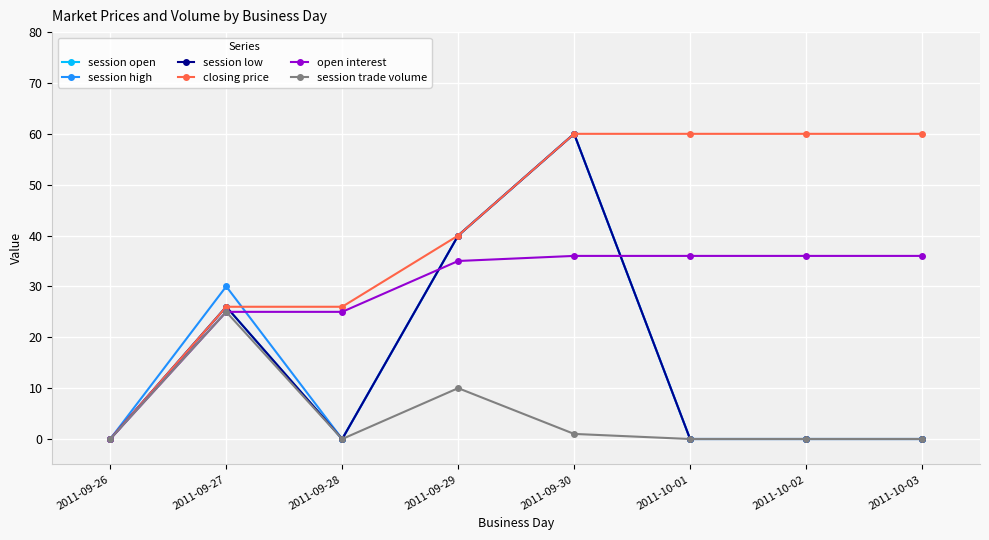

True or false: session trade volume and session open intersect in this chart.

False